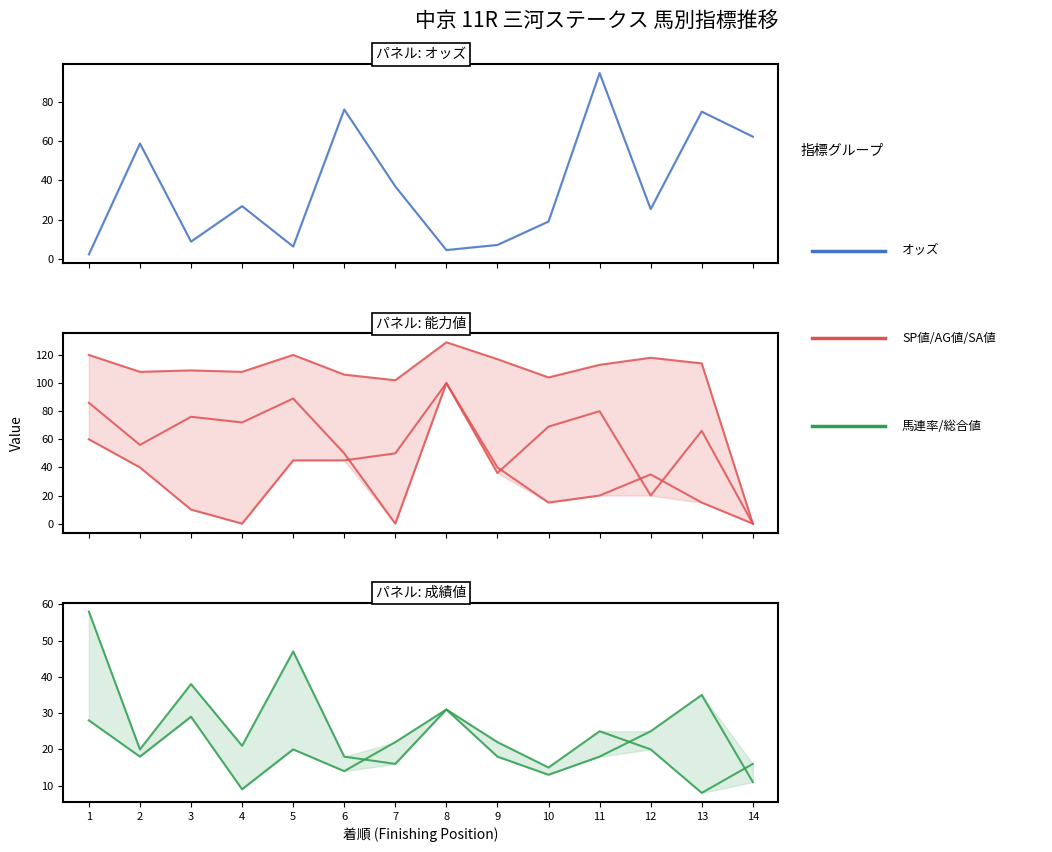

Is this an area chart (filled region under the line)?

No